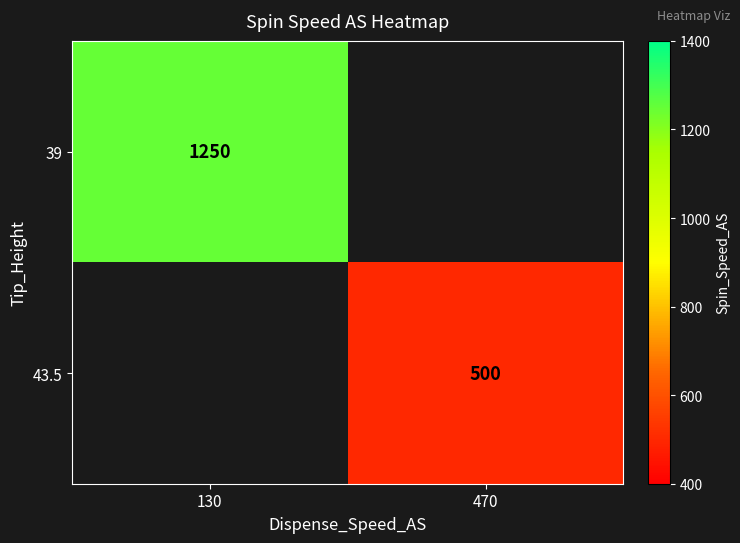

The value of 43.5 at 470 is 874.5. True or false?

False